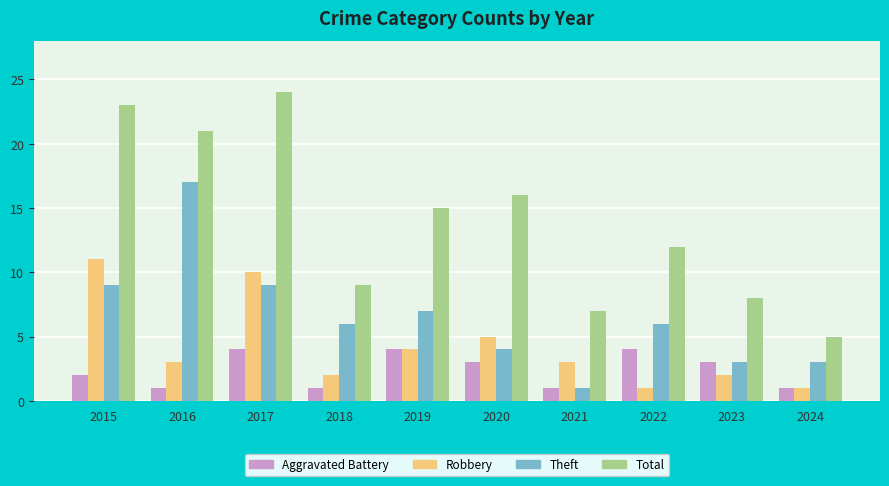

Which series has the largest total across all categories?

Total